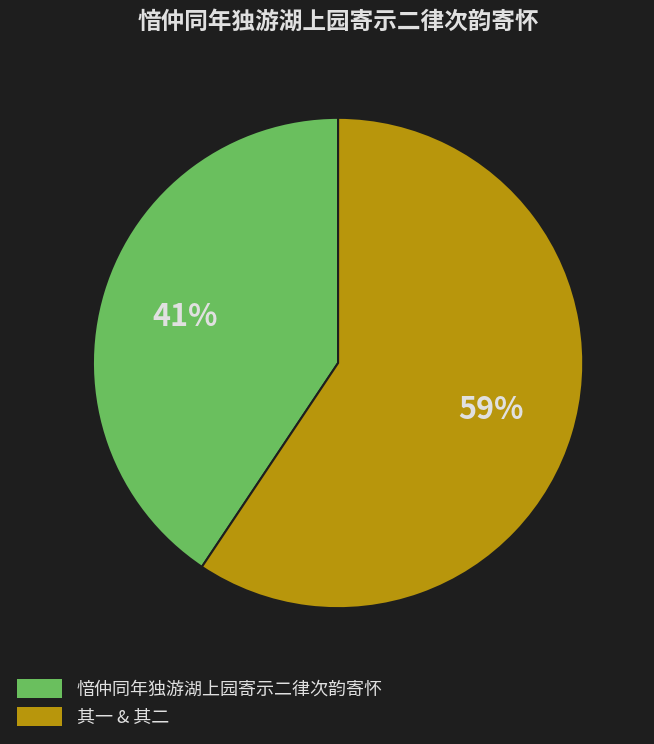

How many slices are in this pie chart?

2